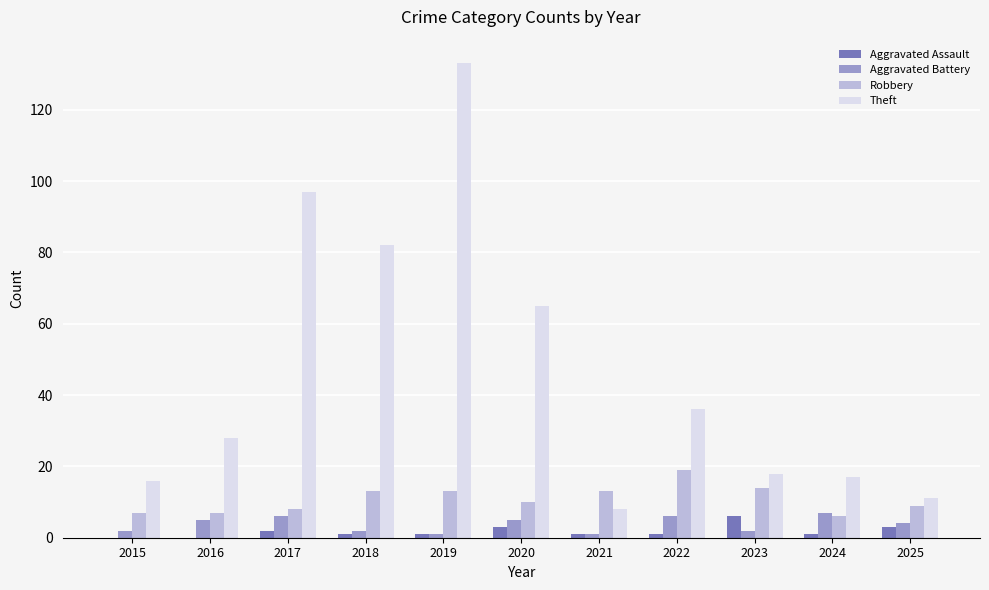

What is the spread (max minus min) of values at 2024?

16